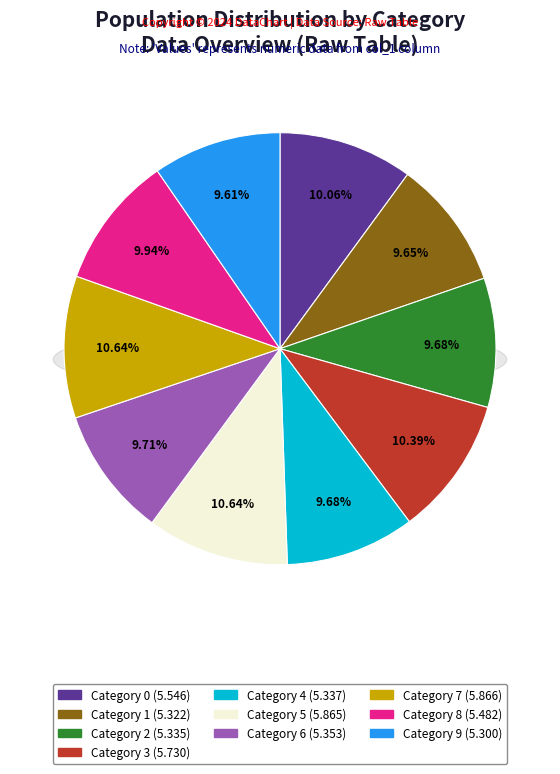

Is there a majority slice in this chart?

No